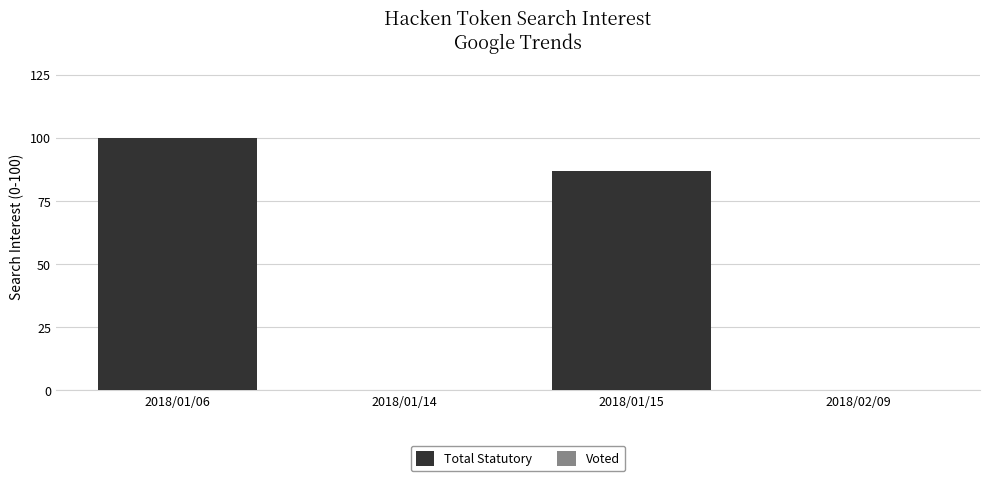

Where is the data nearest to the value 50?

2018/01/15